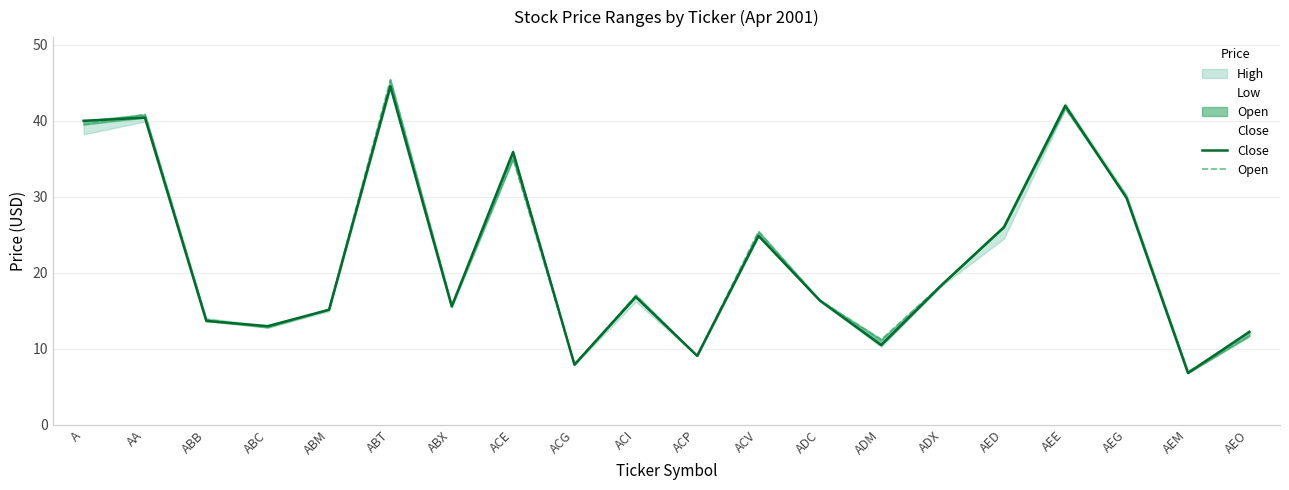

True or false: Low and Open intersect in this chart.

False